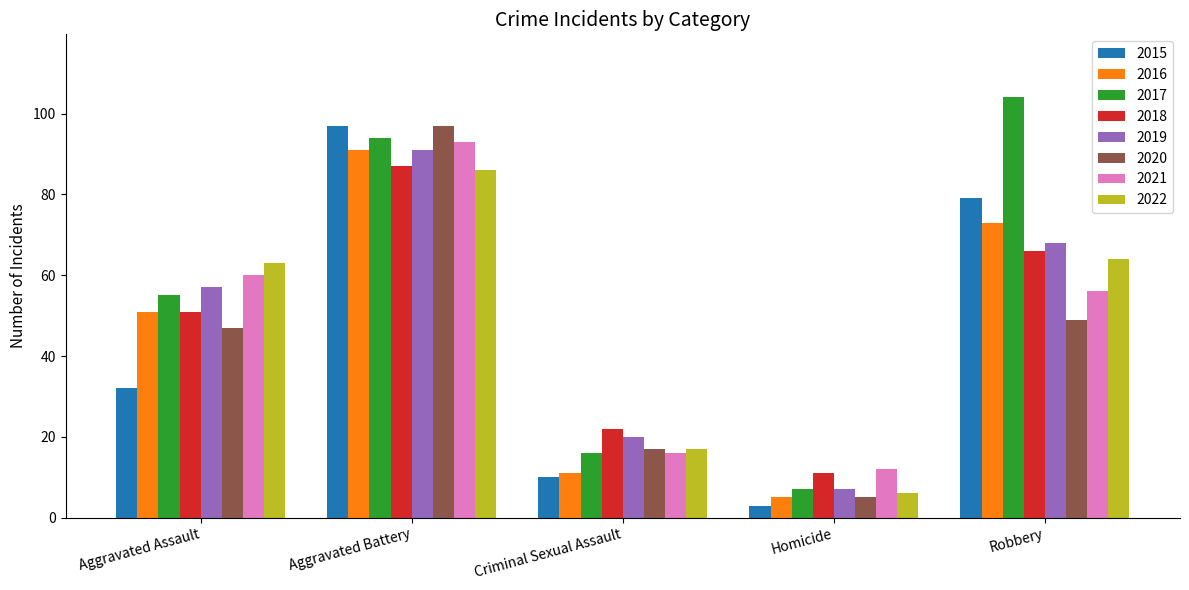

What is the difference between the maximum and minimum values in the 2019 series?

84